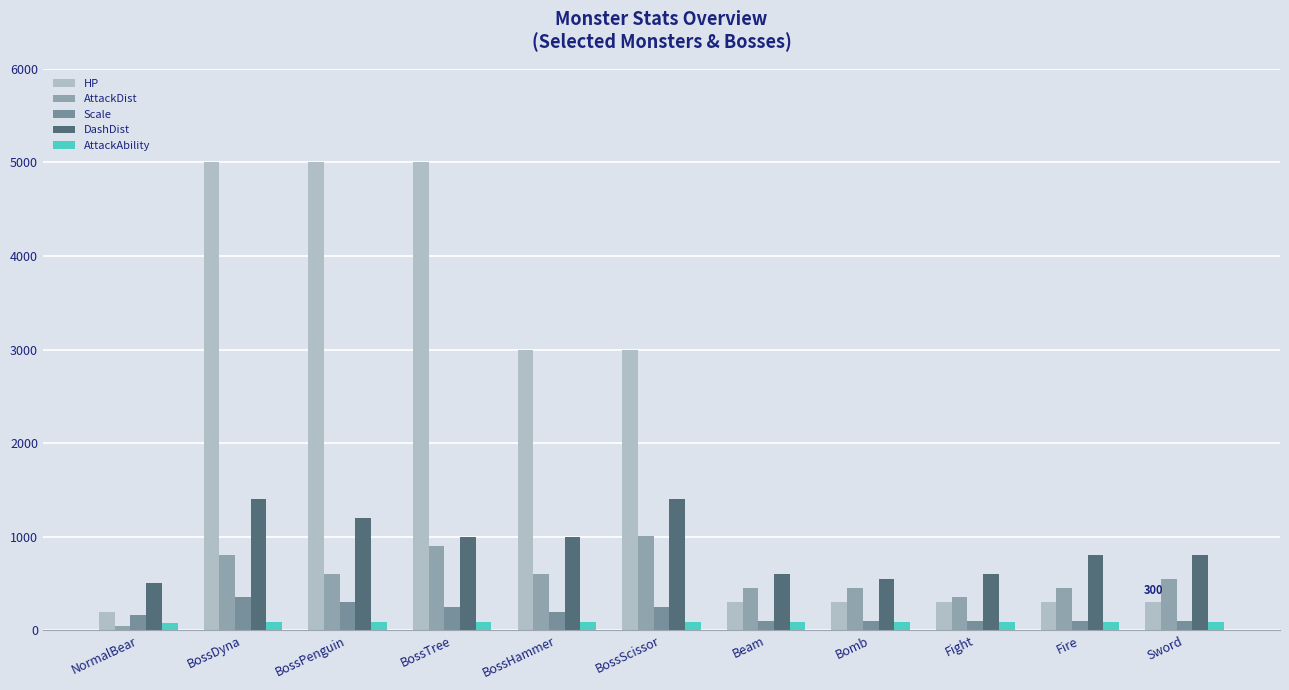

How many series are shown in this chart?

5